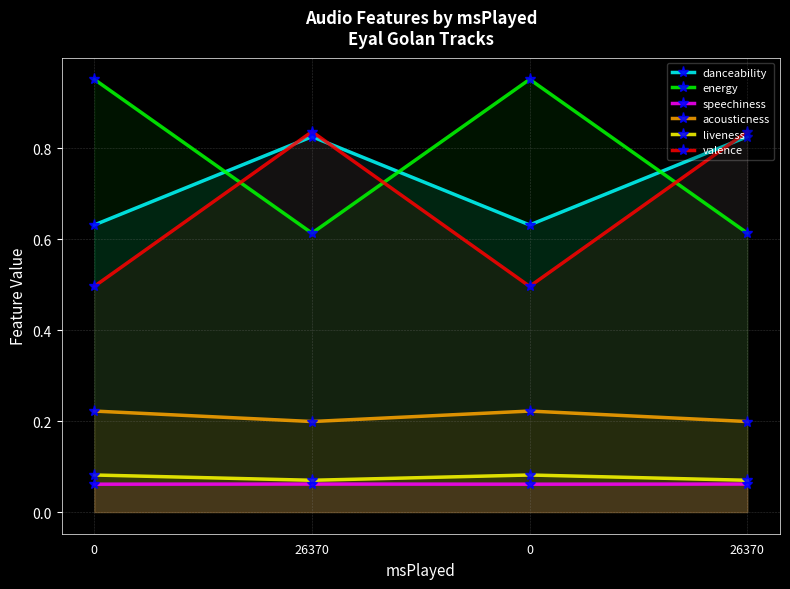

How many interior local peaks does the liveness series have?

1